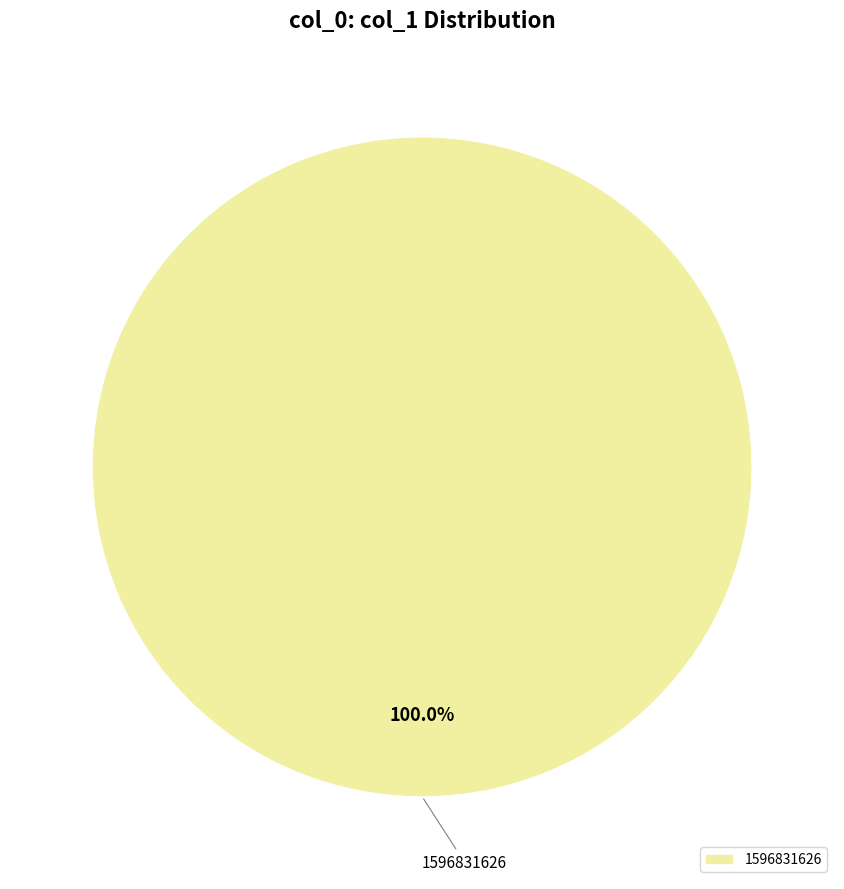

Rank the categories by value from lowest to highest.

1596831626